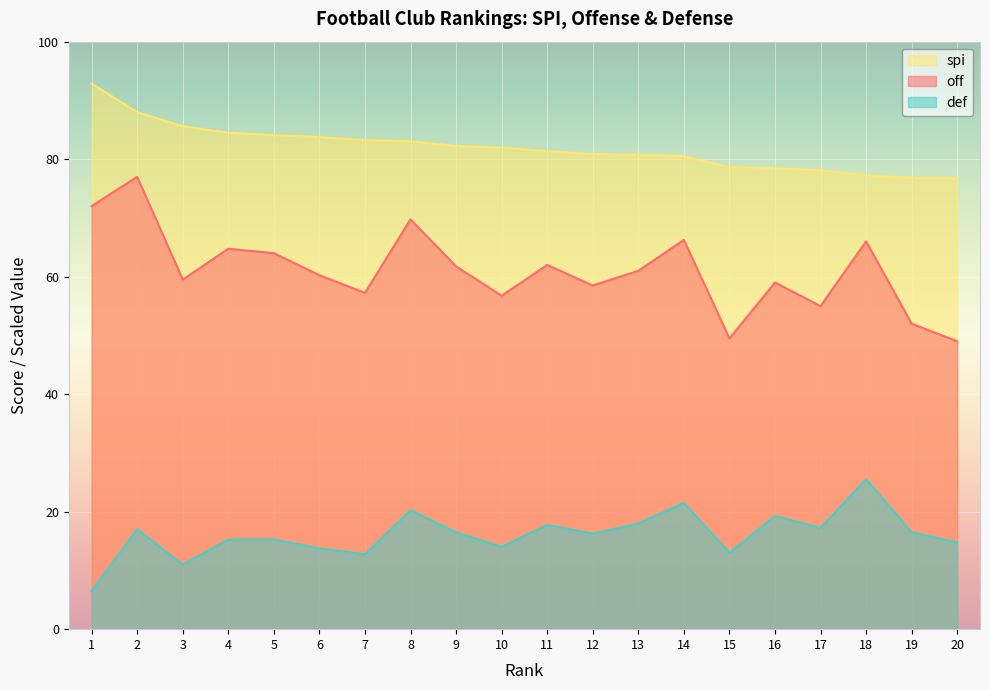

What value does the def series have at 16?

19.2